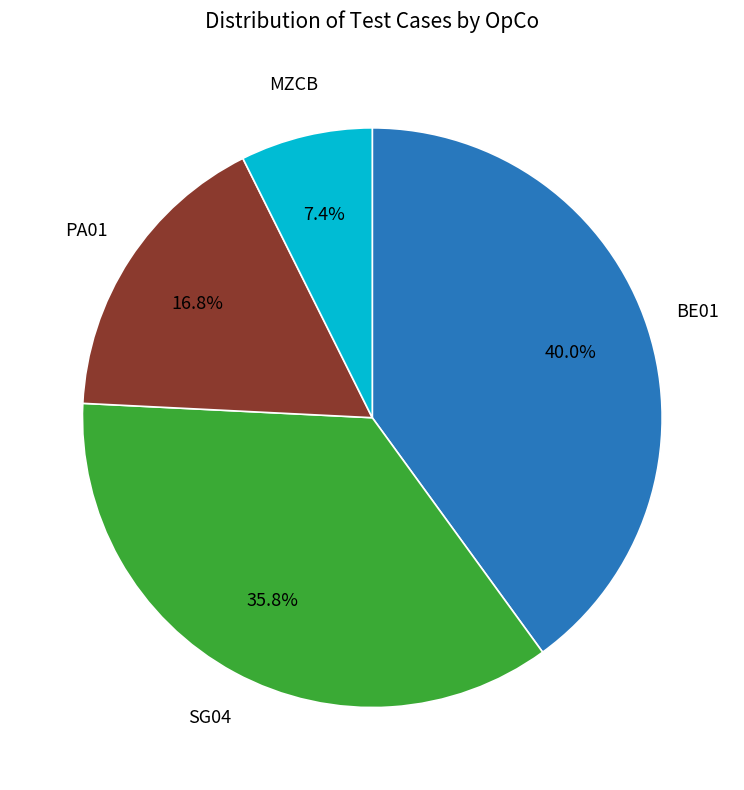

Is there a majority slice in this chart?

No